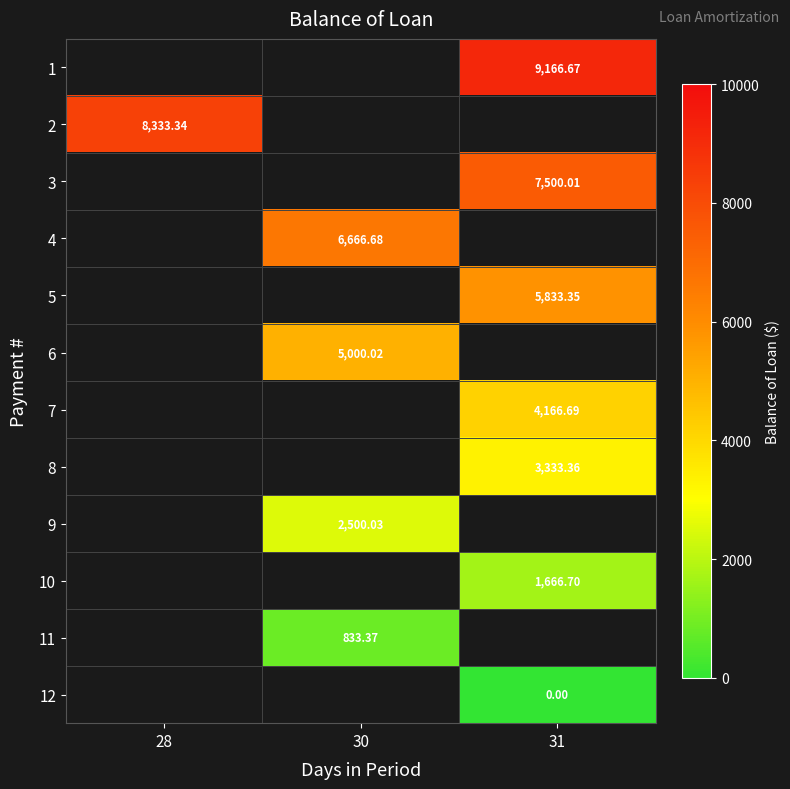

Which has a higher value, 30 or 31?

31